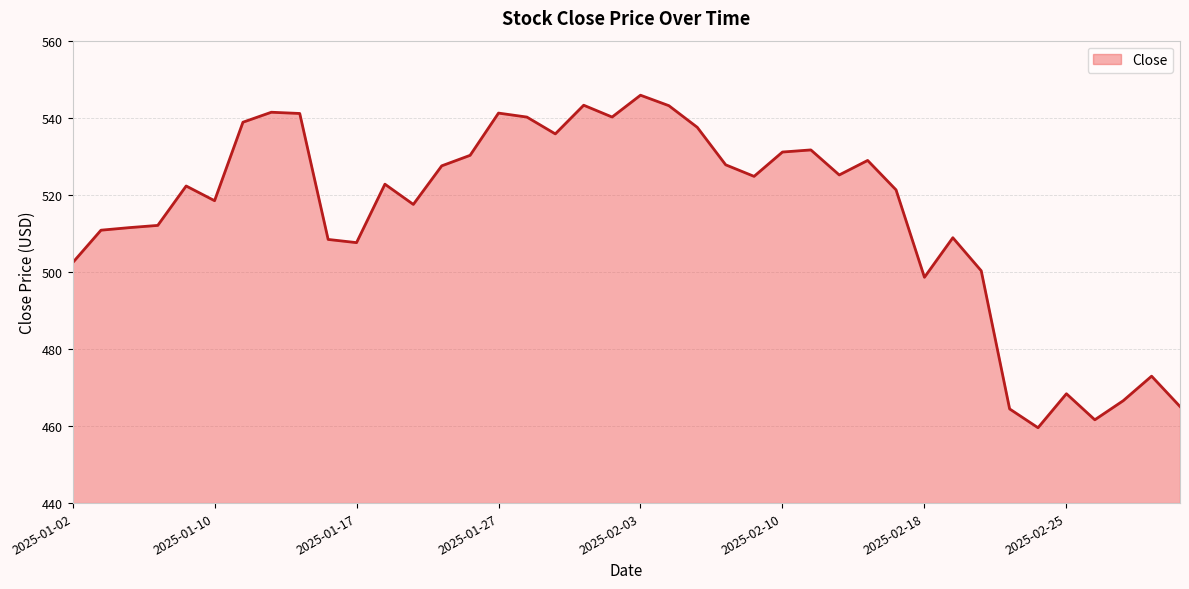

What is the greatest value displayed?

545.8